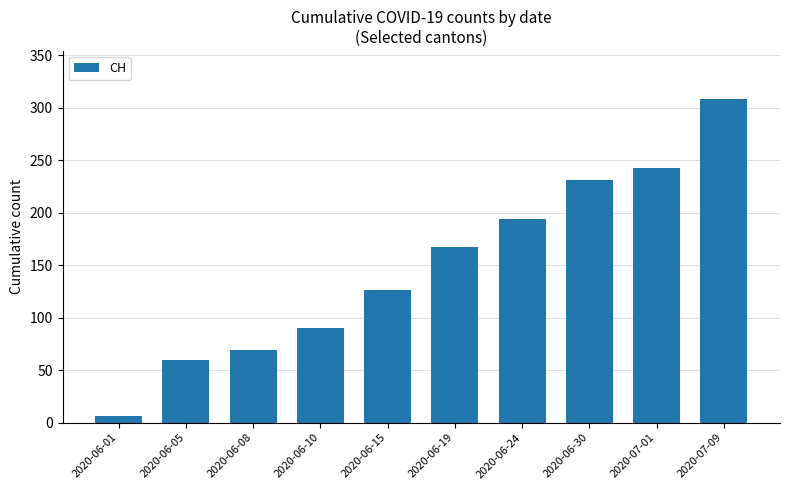

Reading left to right, what are all the values shown in this chart?

2020-06-01=6	2020-06-05=60	2020-06-08=69	2020-06-10=90	2020-06-15=126	2020-06-19=167	2020-06-24=194	2020-06-30=231	2020-07-01=243	2020-07-09=308